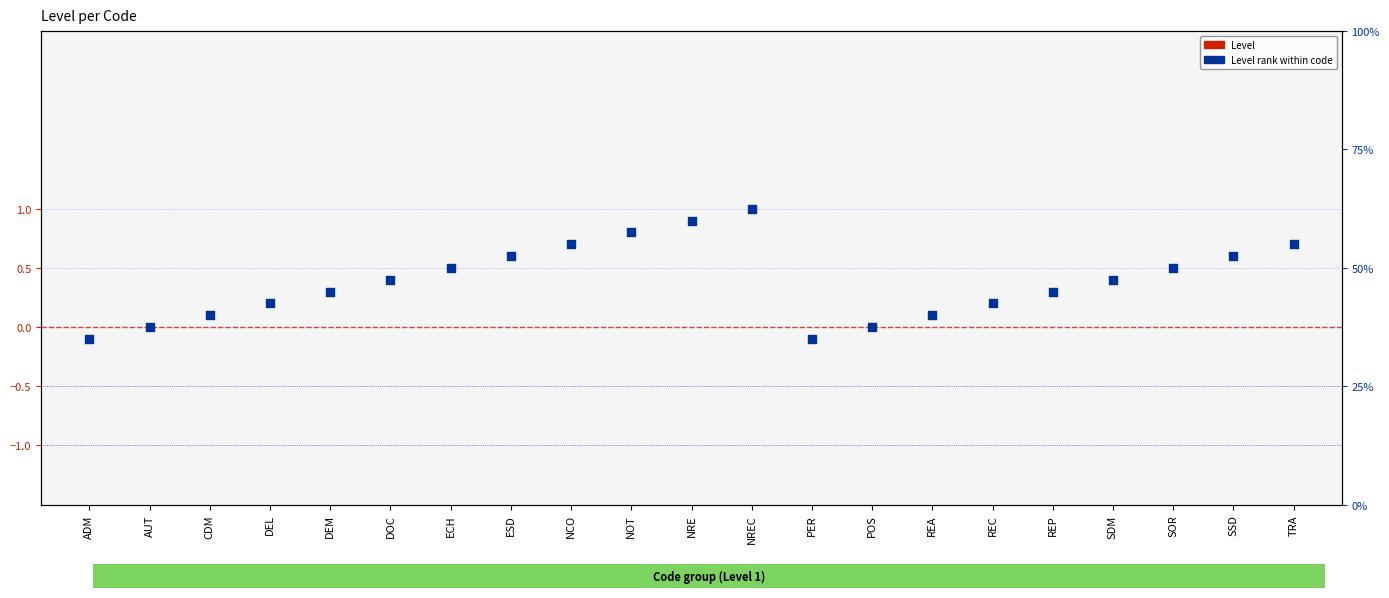

Which series contains the lowest Y value?

Level rank within code